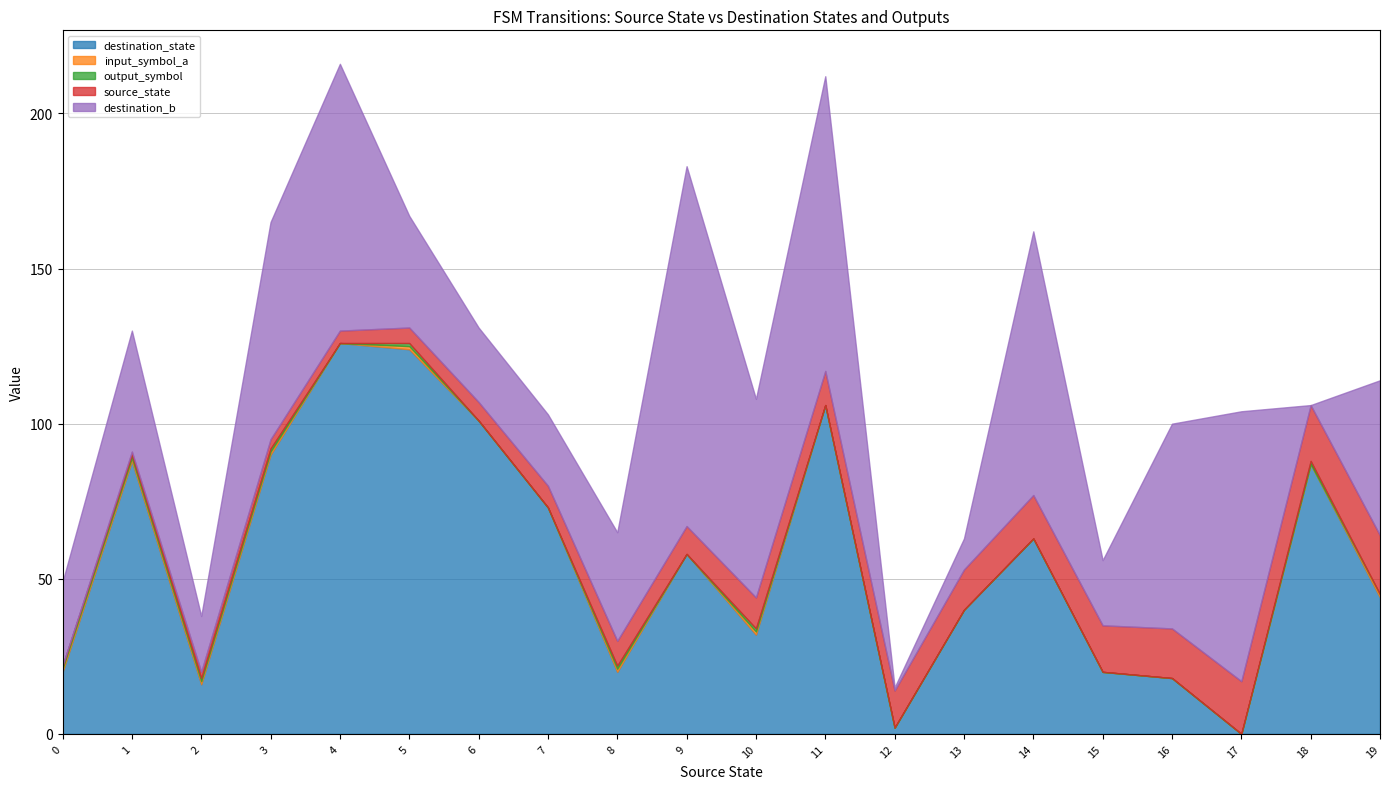

After their last crossing, which series has the higher values: output_symbol or input_symbol_a?

input_symbol_a